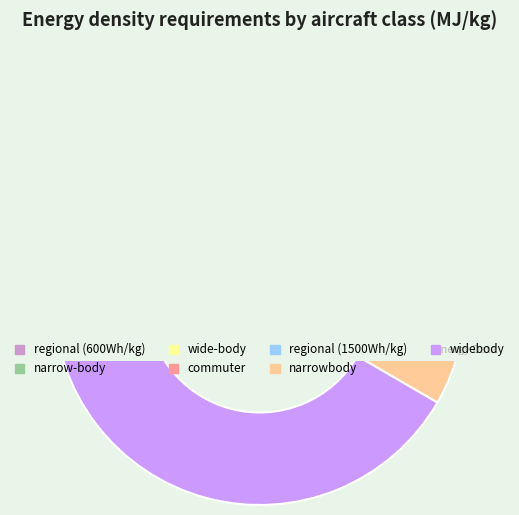

To the nearest percent, what is the combined percentage of narrowbody and regional (600Wh/kg)?

24%